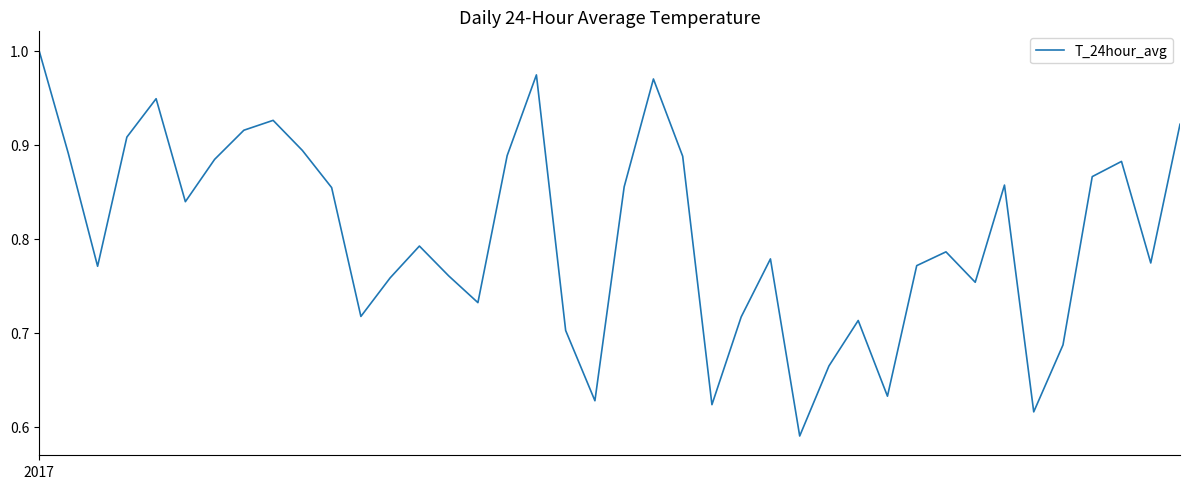

What is the difference between the maximum and minimum values?

0.4